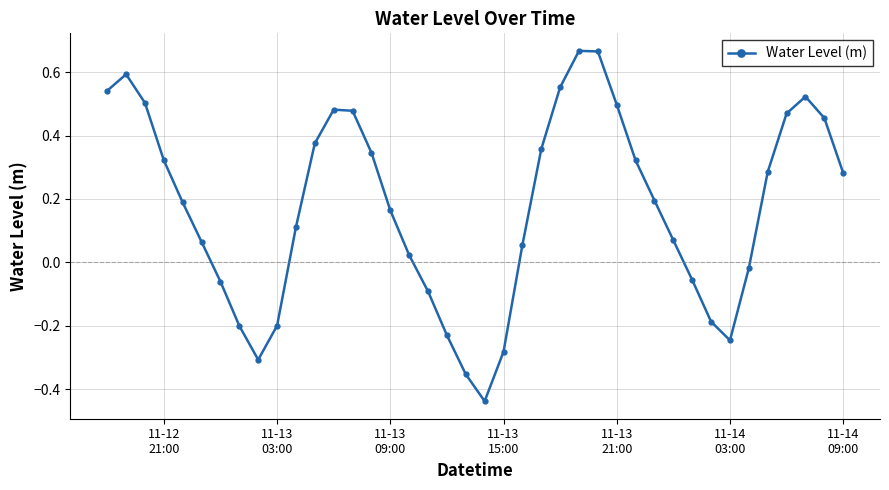

What is the difference between the maximum and second lowest values?

1.0